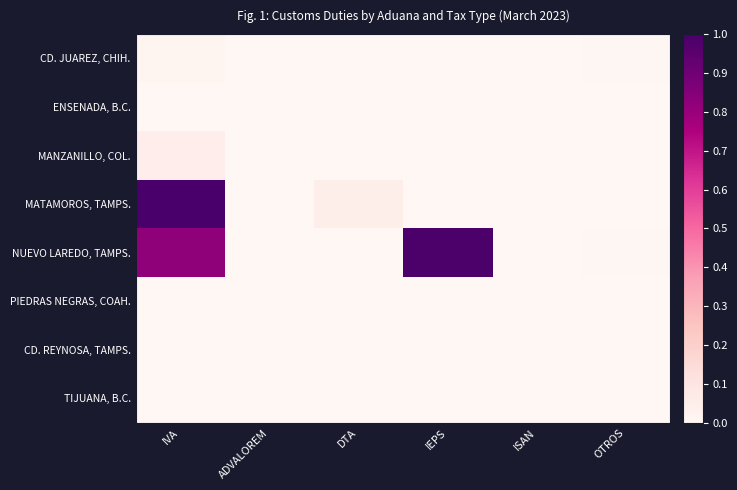

Reading left to right, extract all data points from this chart.

CD. JUAREZ, CHIH.: IVA=0.0	ADVALOREM=0.0	DTA=0.0	IEPS=0.0	ISAN=0.0	OTROS=0.0
ENSENADA, B.C.: IVA=0.0	ADVALOREM=0.0	DTA=0.0	IEPS=0.0	ISAN=0.0	OTROS=0.0
MANZANILLO, COL.: IVA=0.1	ADVALOREM=0.0	DTA=0.0	IEPS=0.0	ISAN=0.0	OTROS=0.0
MATAMOROS, TAMPS.: IVA=1.0	ADVALOREM=0.0	DTA=0.0	IEPS=0.0	ISAN=0.0	OTROS=0.0
NUEVO LAREDO, TAMPS.: IVA=0.8	ADVALOREM=0.0	DTA=0.0	IEPS=1.0	ISAN=0.0	OTROS=0.0
PIEDRAS NEGRAS, COAH.: IVA=0.0	ADVALOREM=0.0	DTA=0.0	IEPS=0.0	ISAN=0.0	OTROS=0.0
CD. REYNOSA, TAMPS.: IVA=0.0	ADVALOREM=0.0	DTA=0.0	IEPS=0.0	ISAN=0.0	OTROS=0.0
TIJUANA, B.C.: IVA=0.0	ADVALOREM=0.0	DTA=0.0	IEPS=0.0	ISAN=0.0	OTROS=0.0